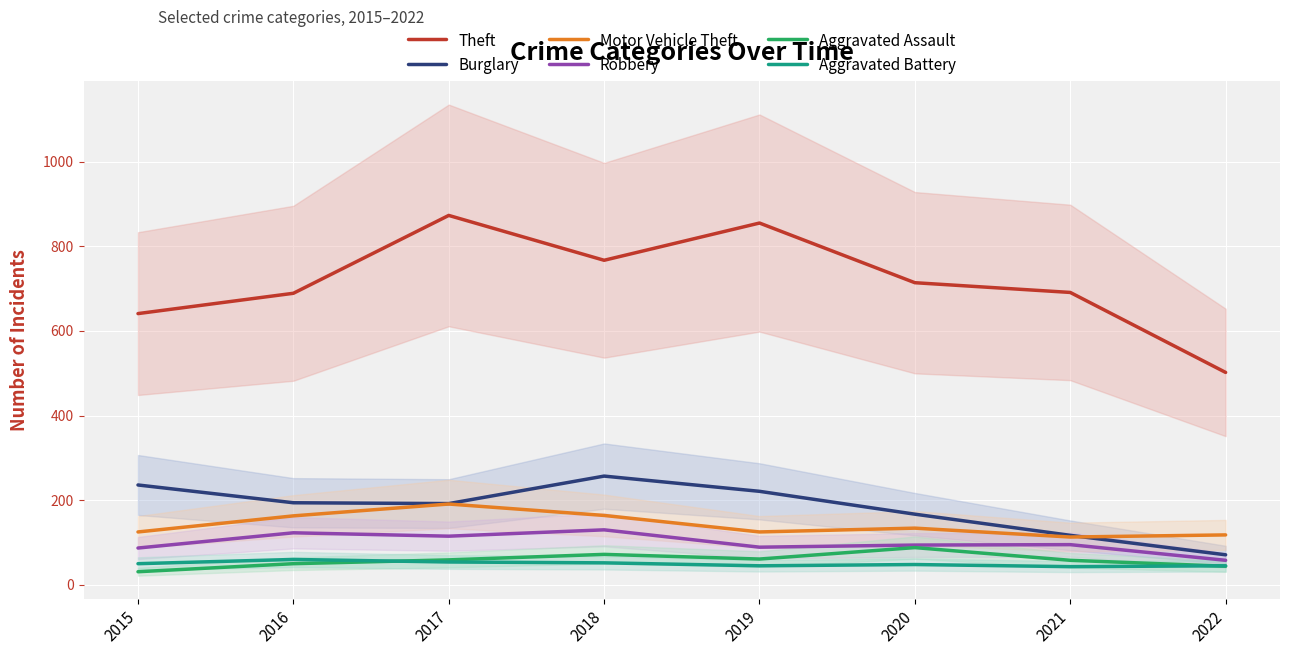

What is the difference between the Motor Vehicle Theft values at 2019 and 2021?

12